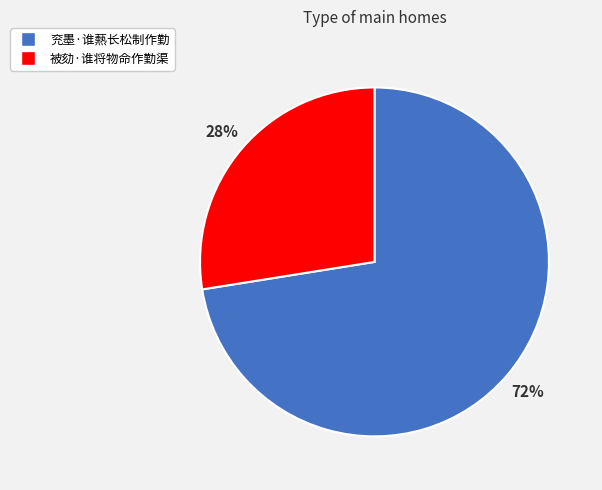

Does 兖墨·谁爇长松制作勤 account for over 50% of the chart?

Yes